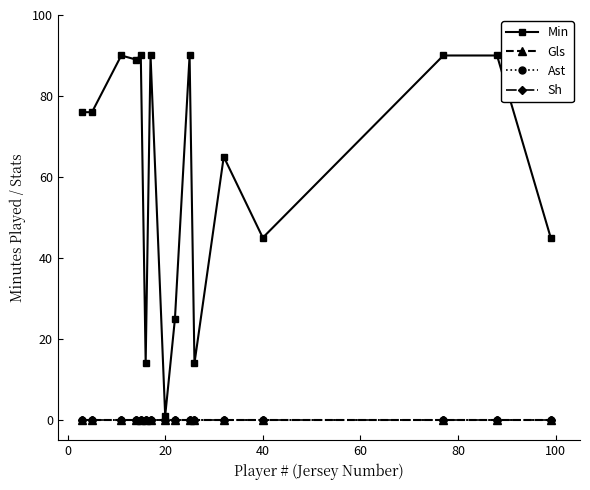

Does the chart have visible grid lines?

No